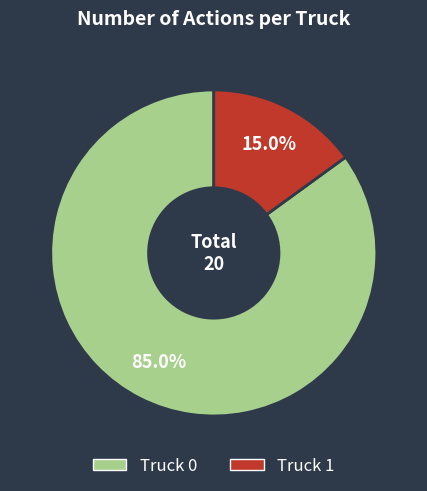

Which category accounts for the majority?

Truck 0